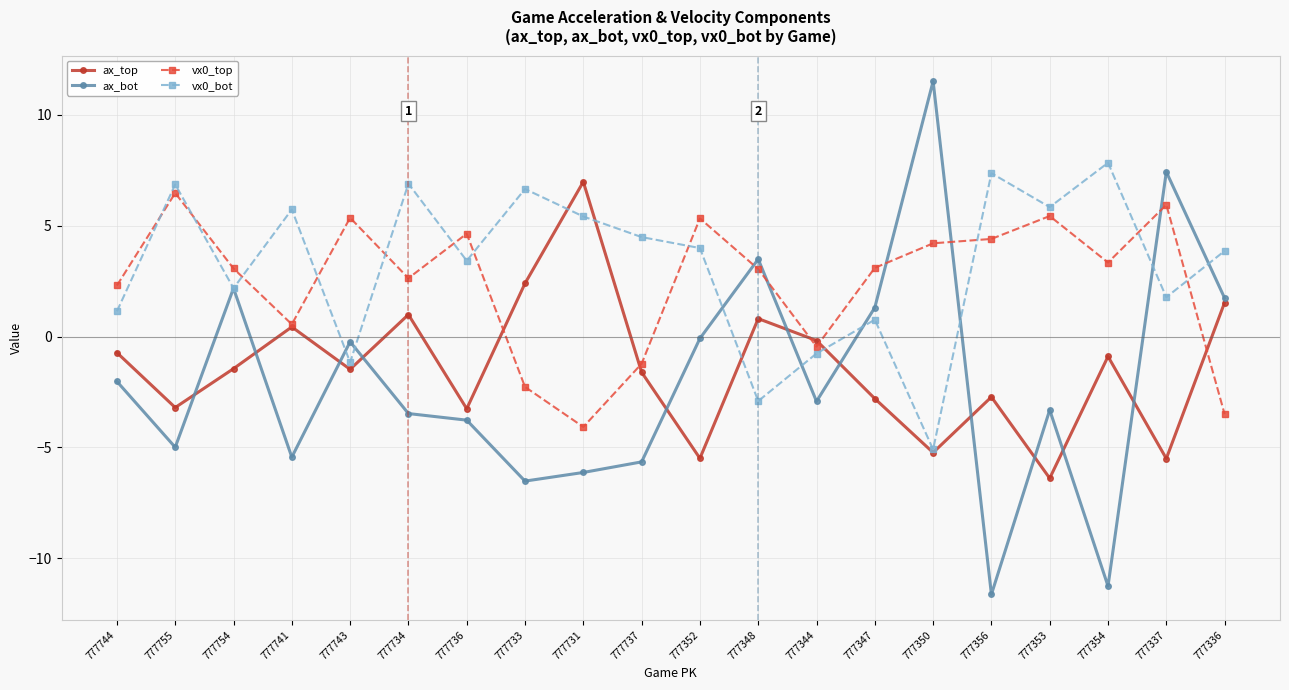

What is the difference between the maximum and minimum values in the vx0_bot series?

12.9